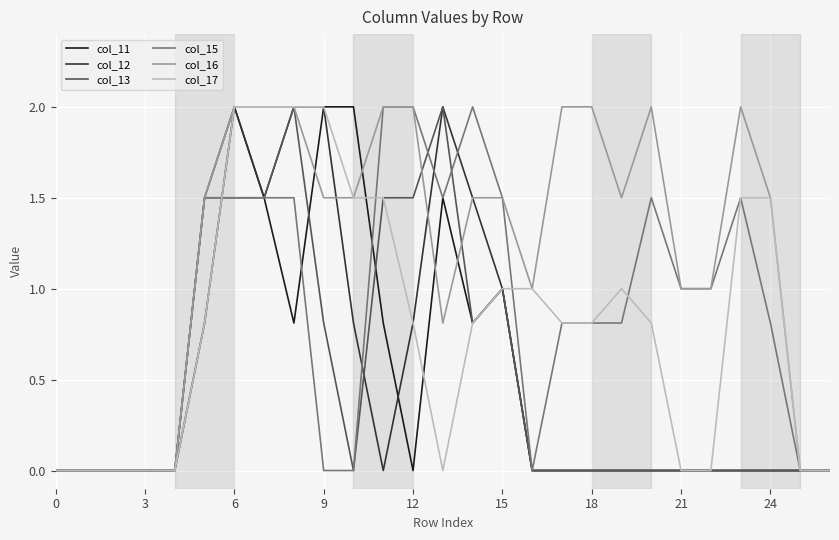

Reading left to right, transcribe all the data shown in this chart.

col_11: 0.0	0.0	0.0	0.0	0.0	0.8	2.0	1.5	0.8	2.0	2.0	0.8	0.0	1.5	0.8	1.0	0.0	0.0	0.0	0.0	0.0	0.0	0.0	0.0	0.0	0.0	0.0
col_12: 0.0	0.0	0.0	0.0	0.0	1.5	2.0	1.5	2.0	2.0	0.8	0.0	0.8	2.0	1.5	1.0	0.0	0.0	0.0	0.0	0.0	0.0	0.0	0.0	0.0	0.0	0.0
col_13: 0.0	0.0	0.0	0.0	0.0	1.5	1.5	1.5	2.0	0.8	0.0	1.5	1.5	2.0	0.8	1.0	0.0	0.0	0.0	0.0	0.0	0.0	0.0	0.0	0.0	0.0	0.0
col_15: 0.0	0.0	0.0	0.0	0.0	1.5	1.5	1.5	1.5	0.0	0.0	2.0	2.0	1.5	2.0	1.5	0.0	0.8	0.8	0.8	1.5	1.0	1.0	1.5	0.8	0.0	0.0
col_16: 0.0	0.0	0.0	0.0	0.0	1.5	2.0	2.0	2.0	1.5	1.5	2.0	2.0	0.8	1.5	1.5	1.0	2.0	2.0	1.5	2.0	1.0	1.0	2.0	1.5	0.0	0.0
col_17: 0.0	0.0	0.0	0.0	0.0	0.8	2.0	2.0	2.0	2.0	1.5	1.5	0.8	0.0	0.8	1.0	1.0	0.8	0.8	1.0	0.8	0.0	0.0	1.5	1.5	0.0	0.0